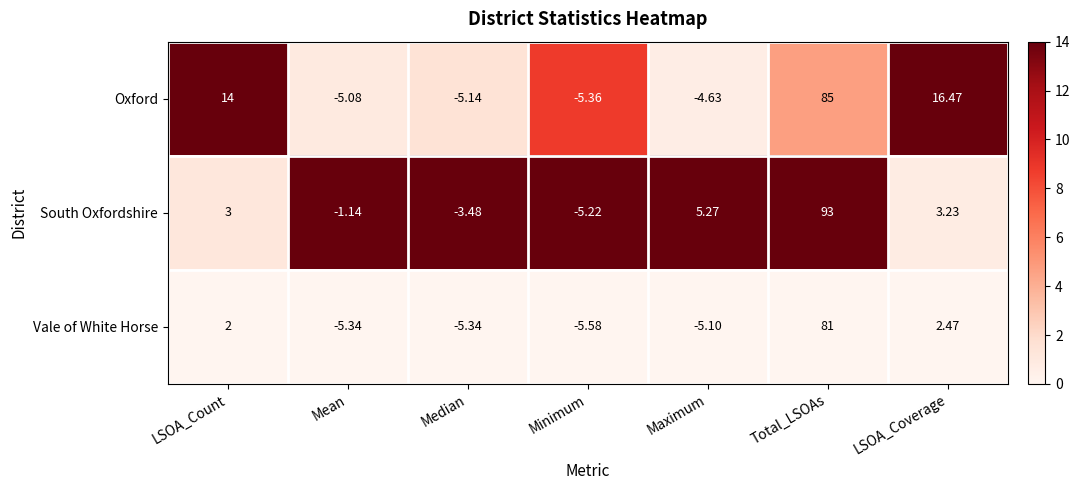

At which category is the sum across all series the highest?

Total_LSOAs